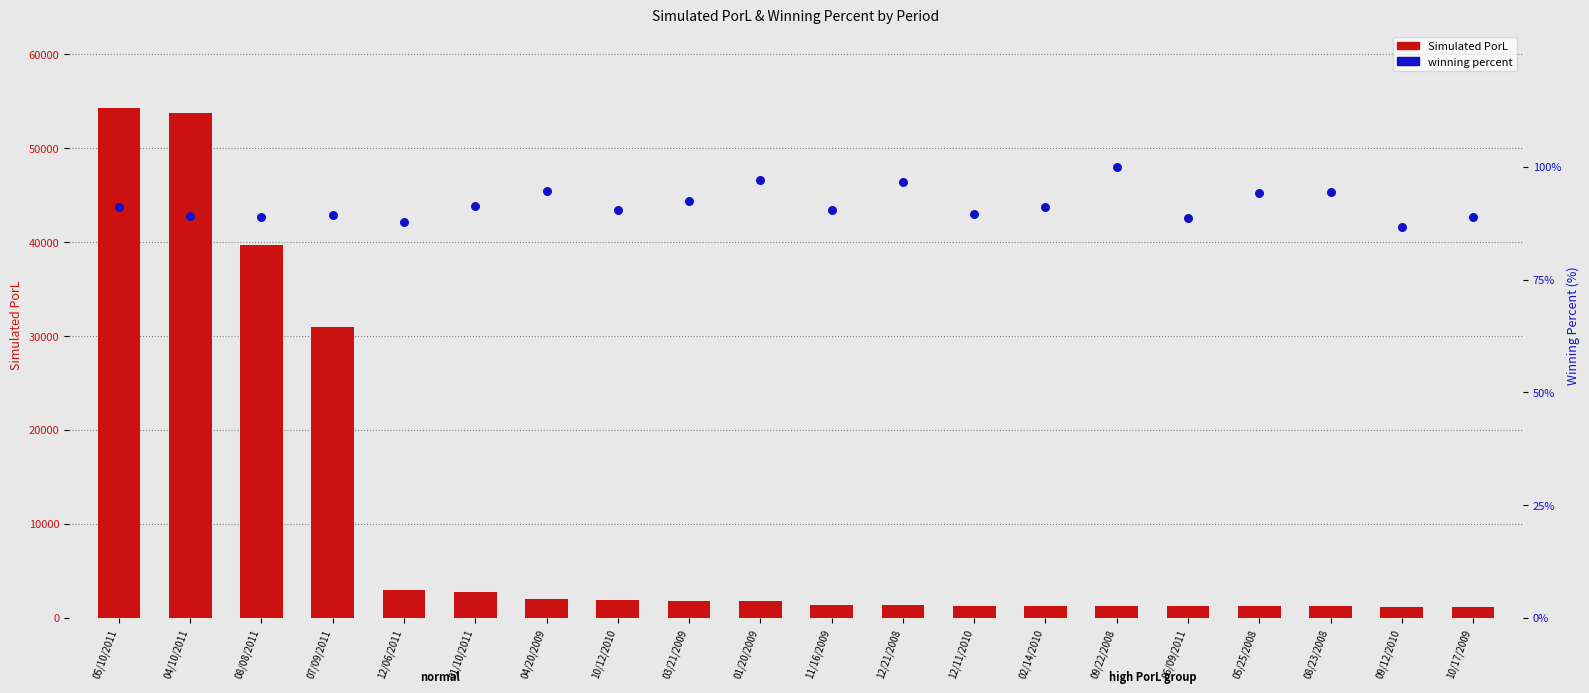

What is the total value across all series at 10/12/2010?

2029.5